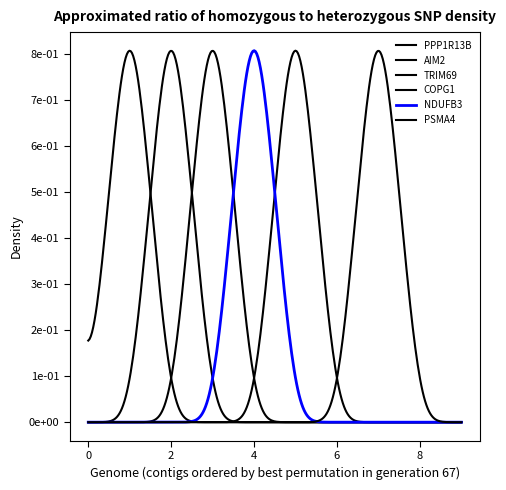

Does the chart have visible grid lines?

No